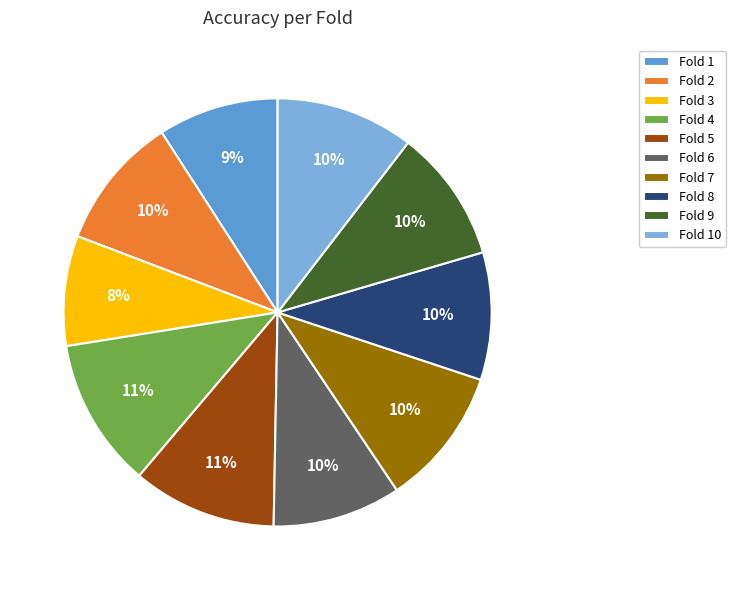

How many segments does this pie chart have?

10